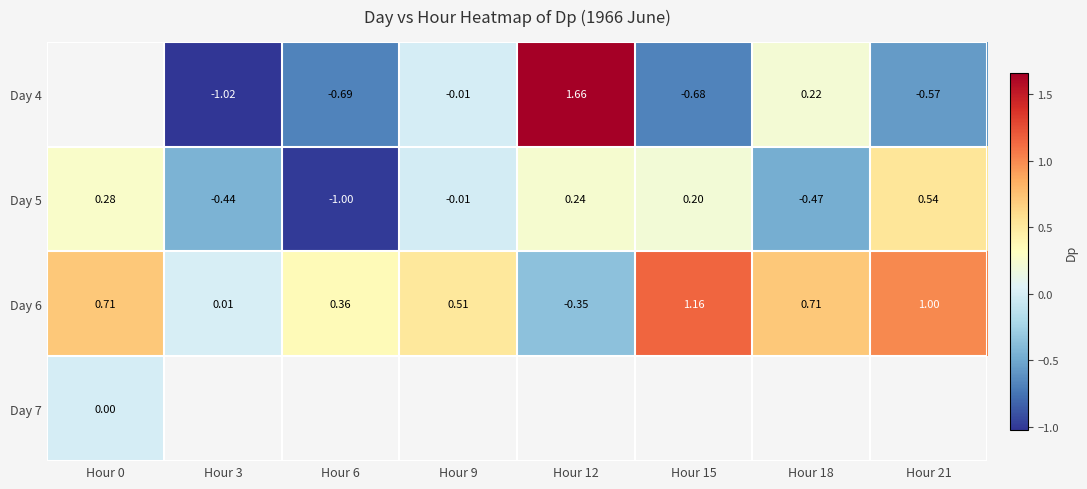

How many positive values does the Day 5 series have?

4